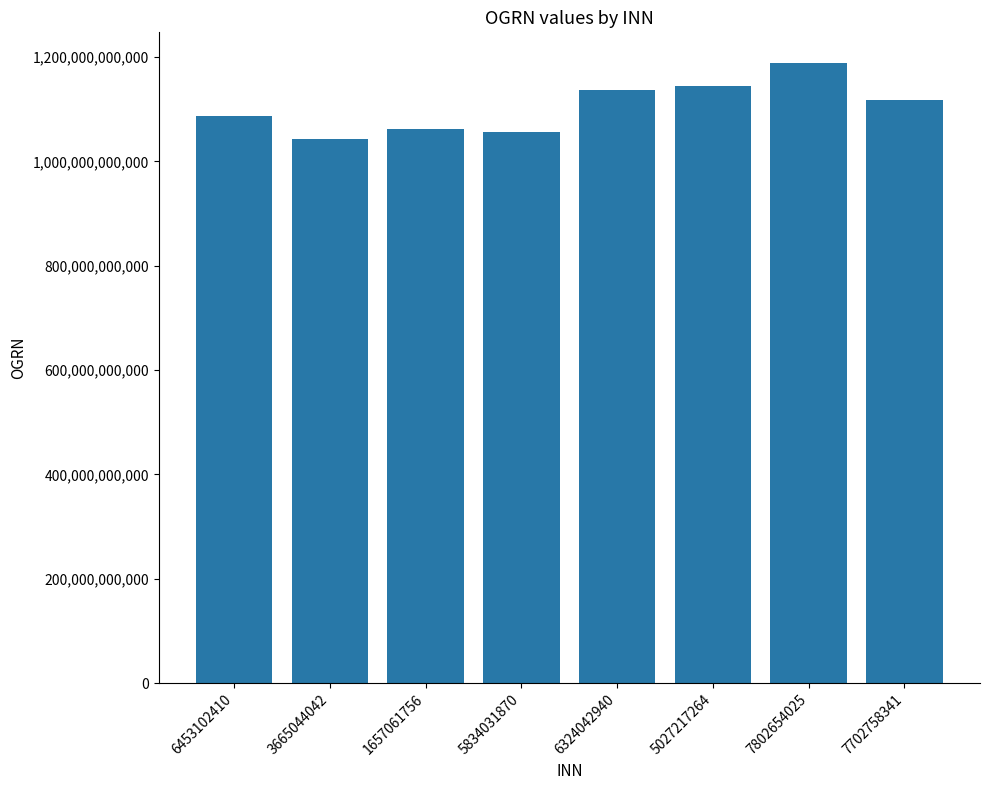

What is the maximum value shown in the chart?

1187847030194